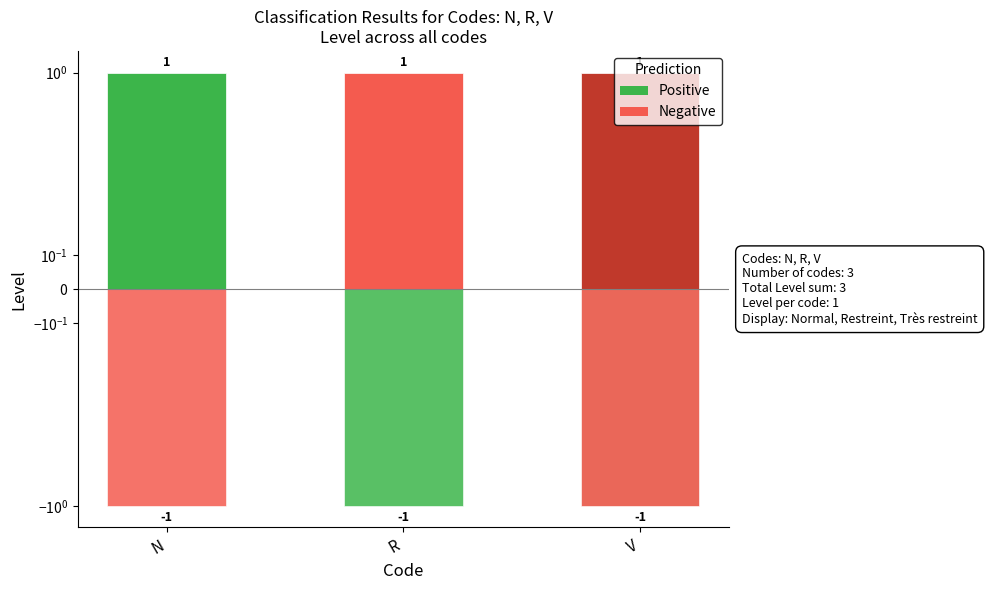

What is the spread (max minus min) of values at N?

2